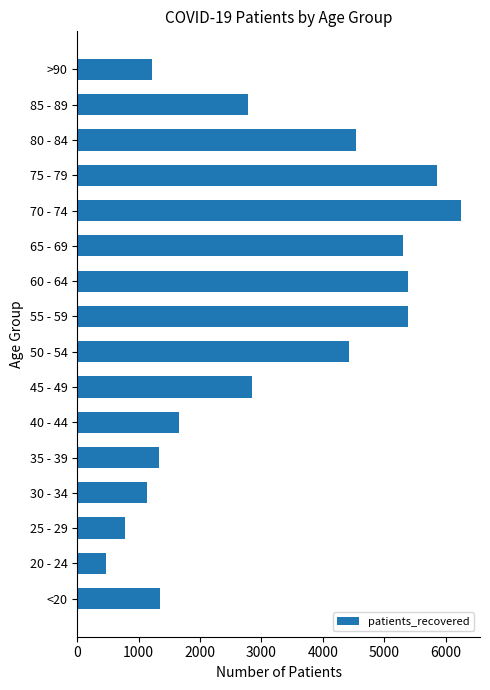

What is the greatest value displayed?

6246